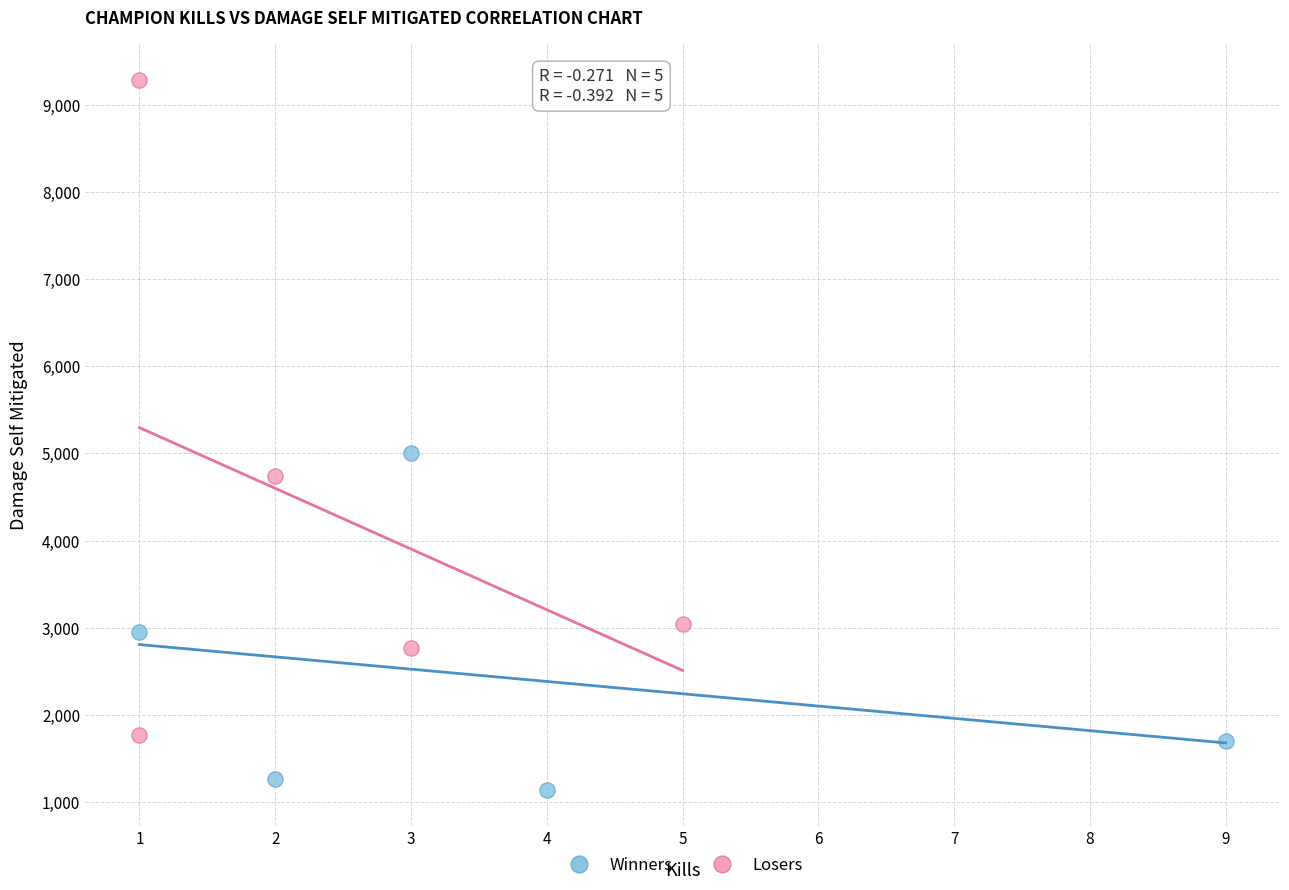

Which series reaches the minimum Y coordinate?

Winners